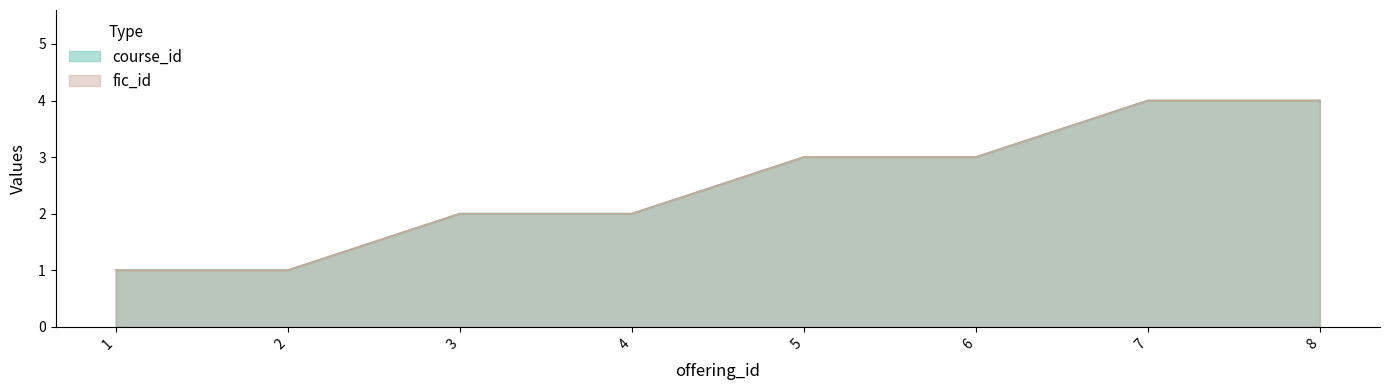

List the labels in order of course_id value, largest first.

7, 8, 5, 6, 3, 4, 1, 2